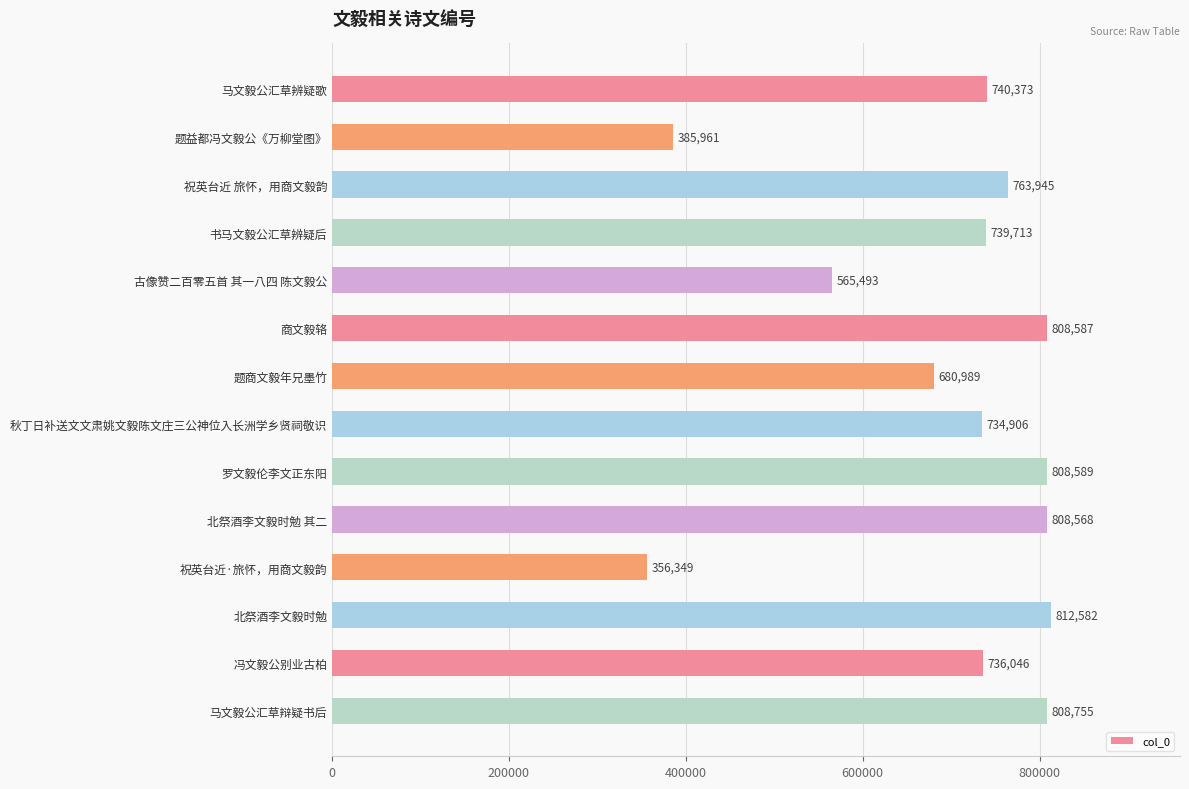

True or false: the data shows 415395 at 北祭酒李文毅时勉.

False